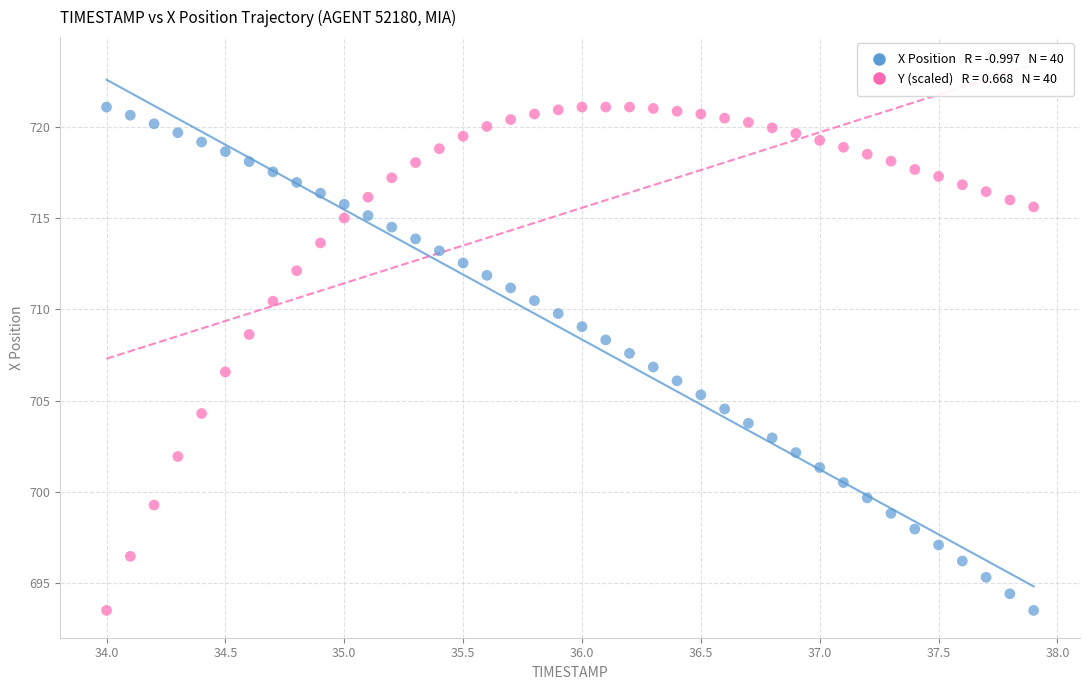

Across all data points, what is the range of Y values (max minus min)?

27.6